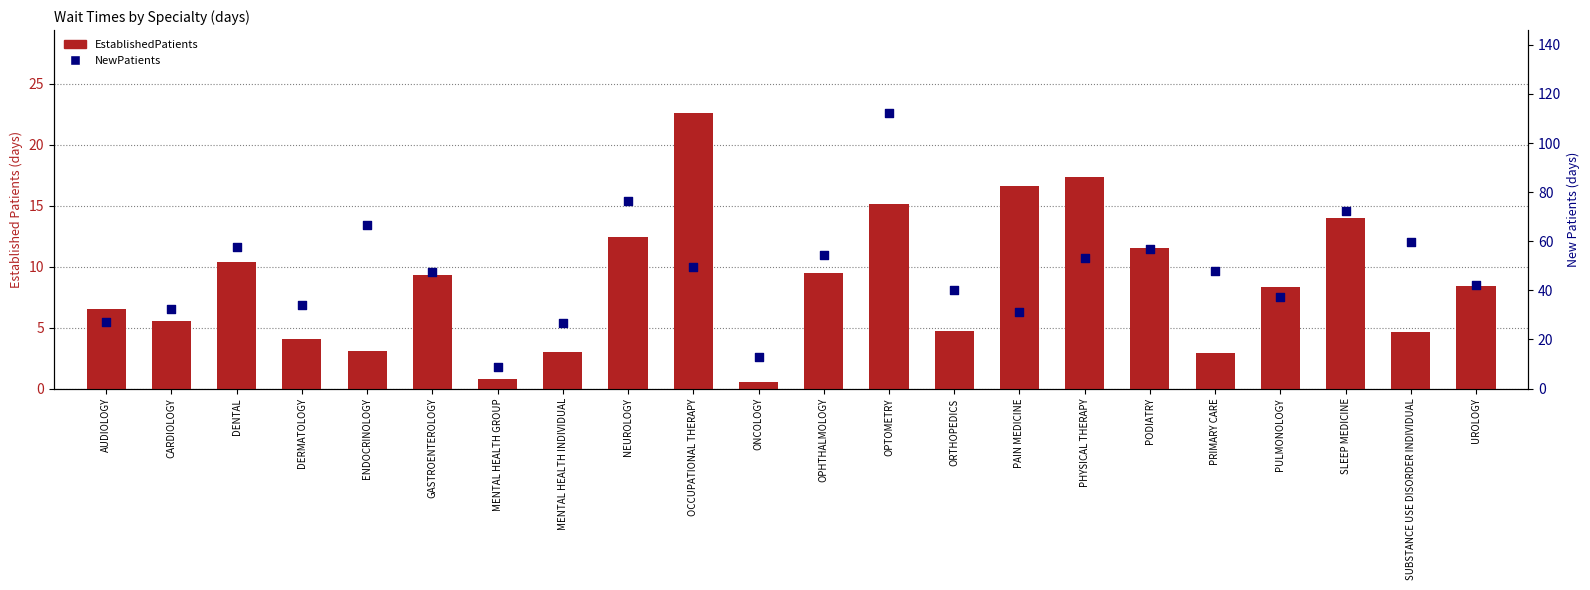

Which series contains the lowest Y value?

EstablishedPatients